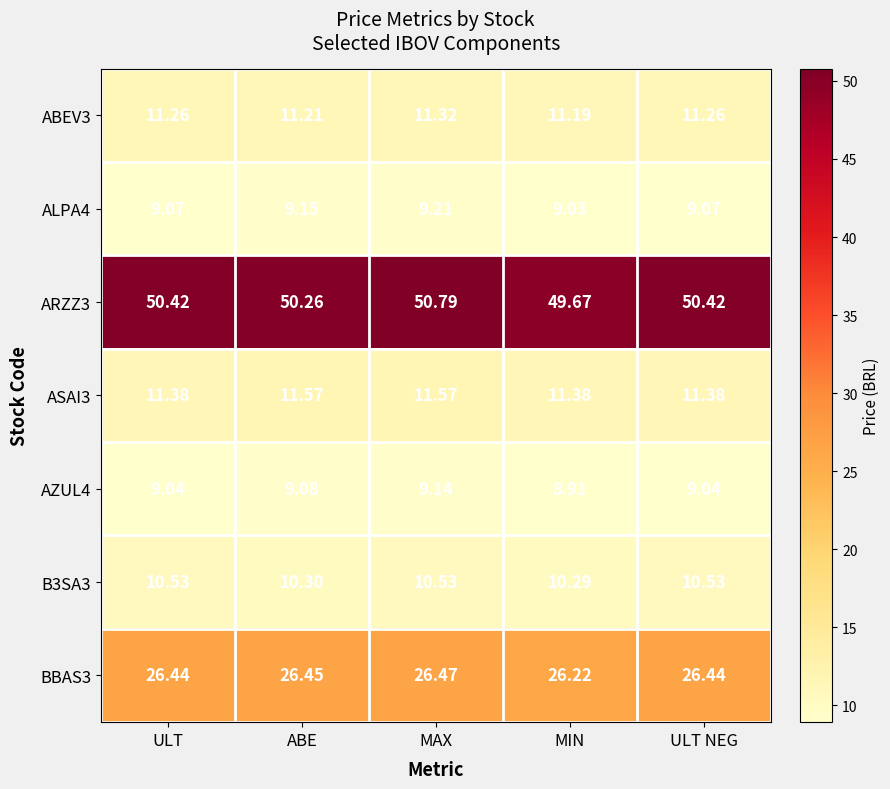

Between MAX and MIN, which series saw the biggest shift?

ARZZ3